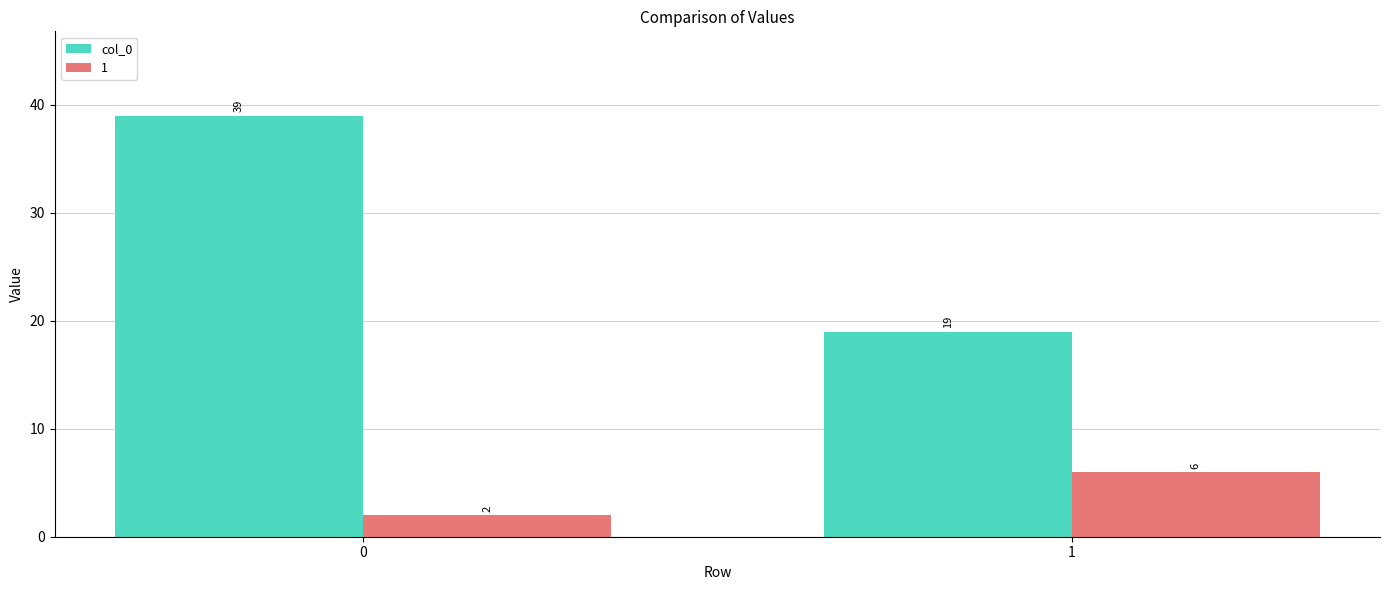

Is it true that 1 equals 2 at 0?

True